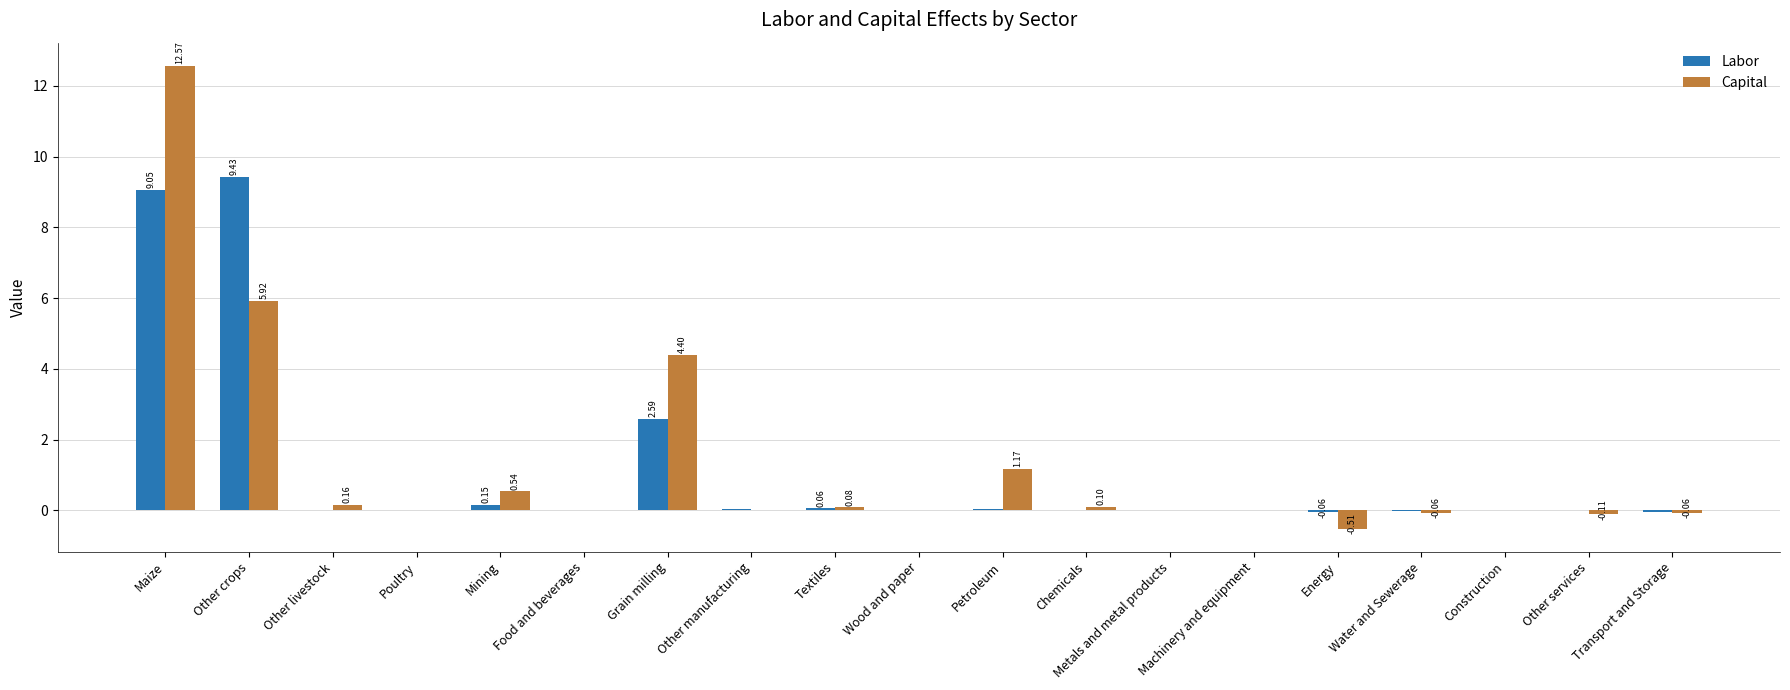

Is the value of Capital at Wood and paper greater than the value of Labor at Grain milling?

No